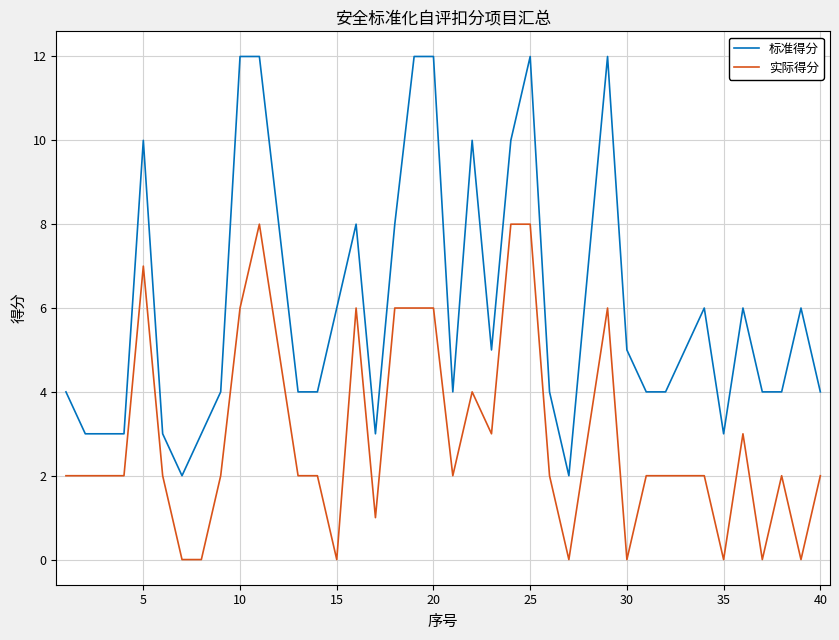

Is this an area chart (filled region under the line)?

No